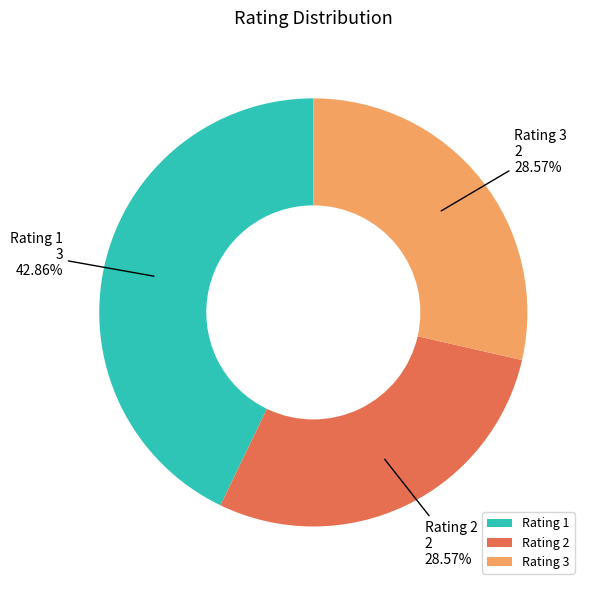

Does Rating 3 represent more than half of the total?

No